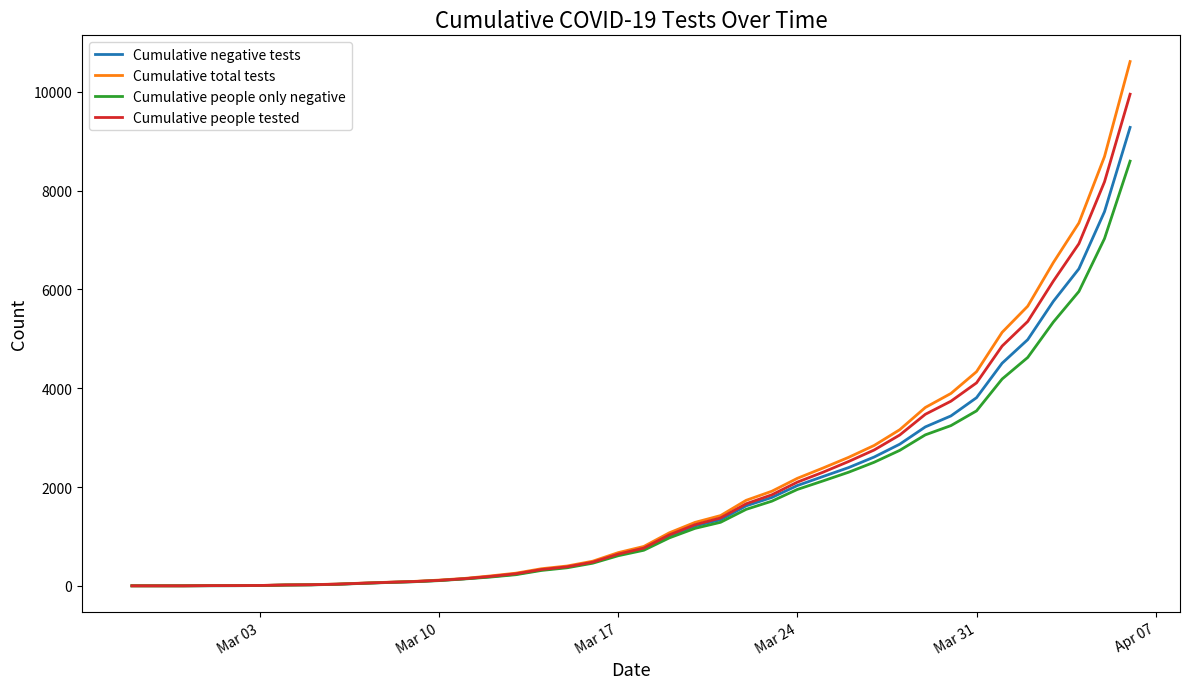

How many lines are shown in the chart?

4